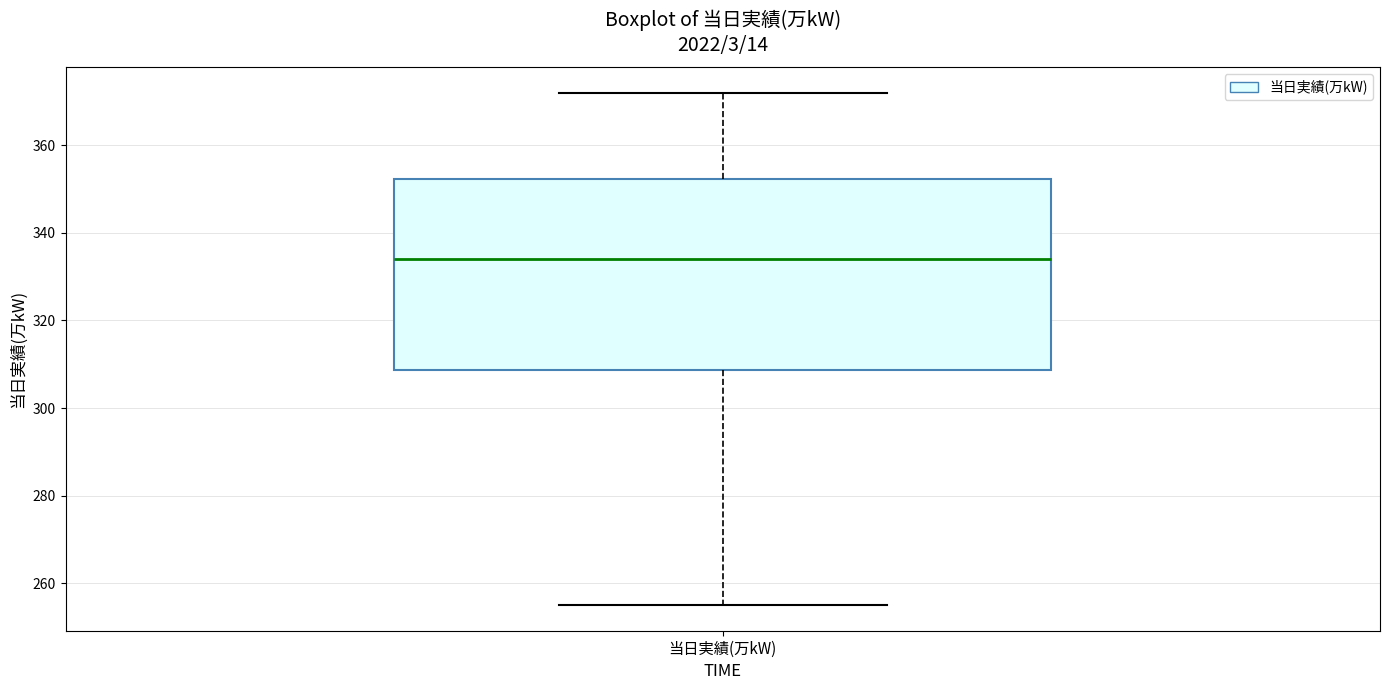

Transcribe this box plot: give where the median line is, the range the box spans, and where the two whiskers end, as read against the y-axis. The values are not printed on the chart, so give them approximately, as read against the axis.

median 334, box 308 to 352, whiskers 256 to 372